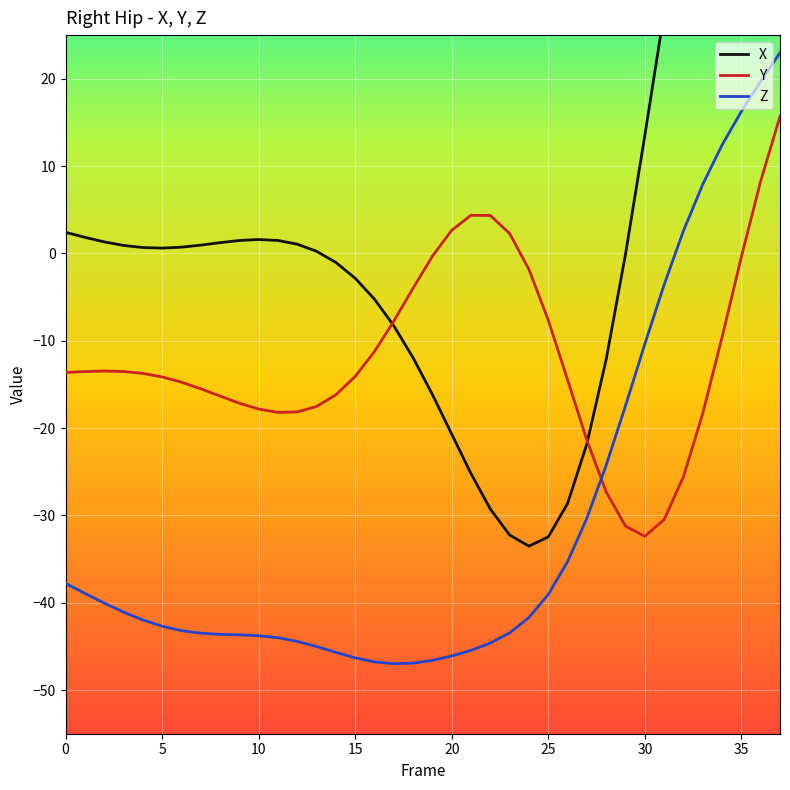

What is the approximate value of Z at 13?

-45.0